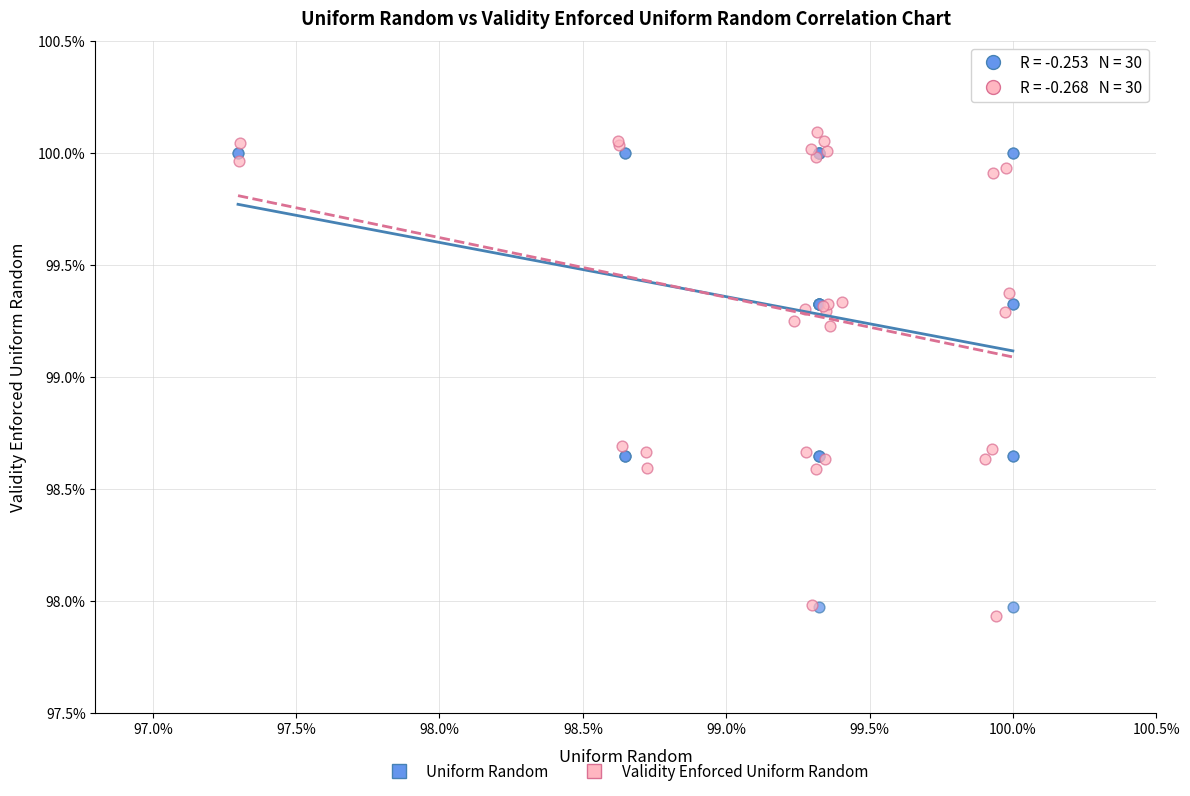

Which series has the widest spread of Y values?

Validity Enforced Uniform Random